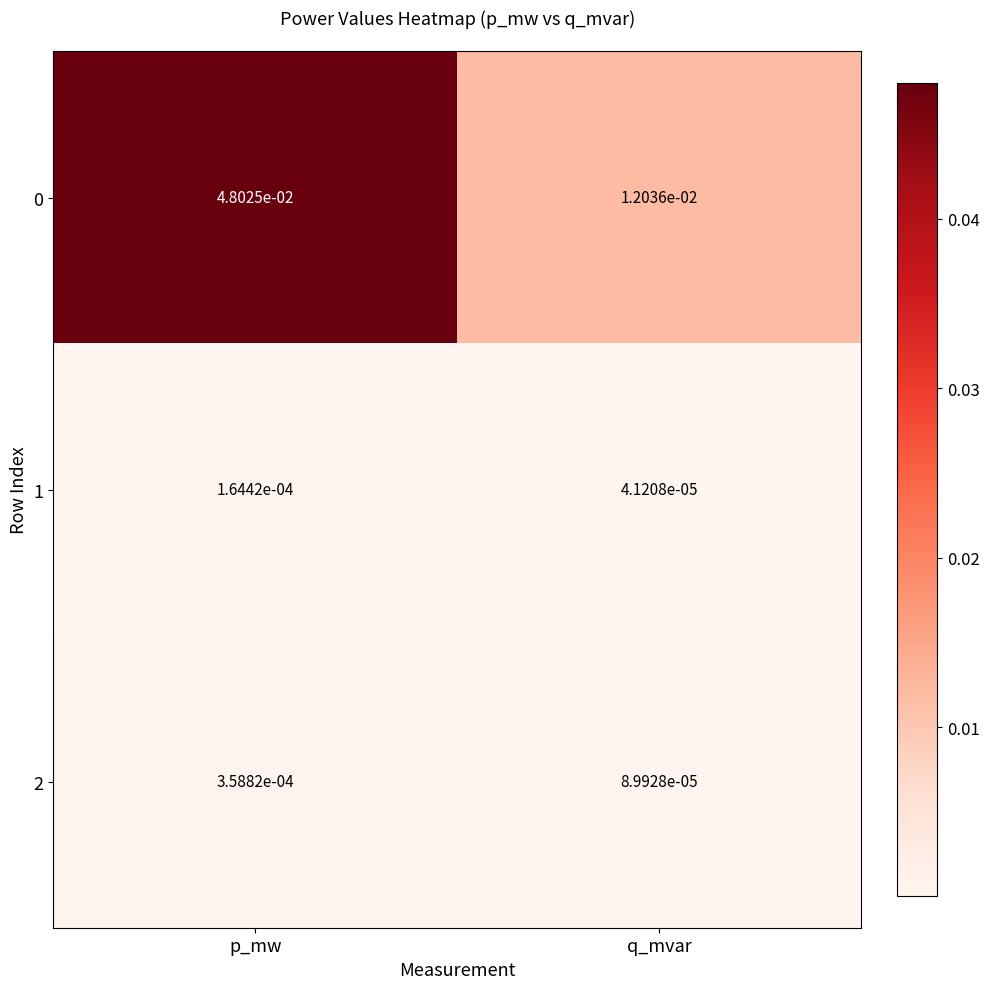

At which label is 1 closest to 0?

q_mvar